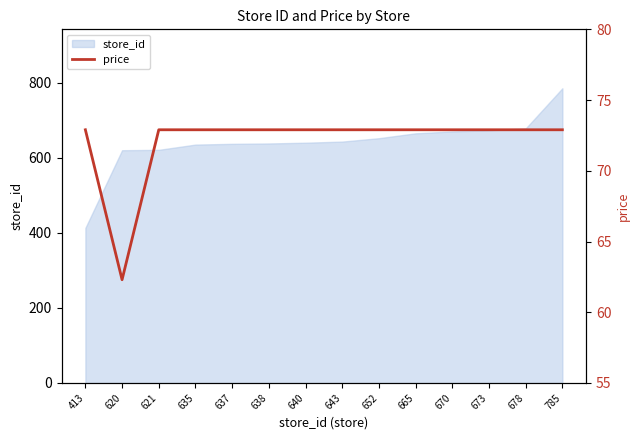

At which category does the chart reach its peak across all series?

413